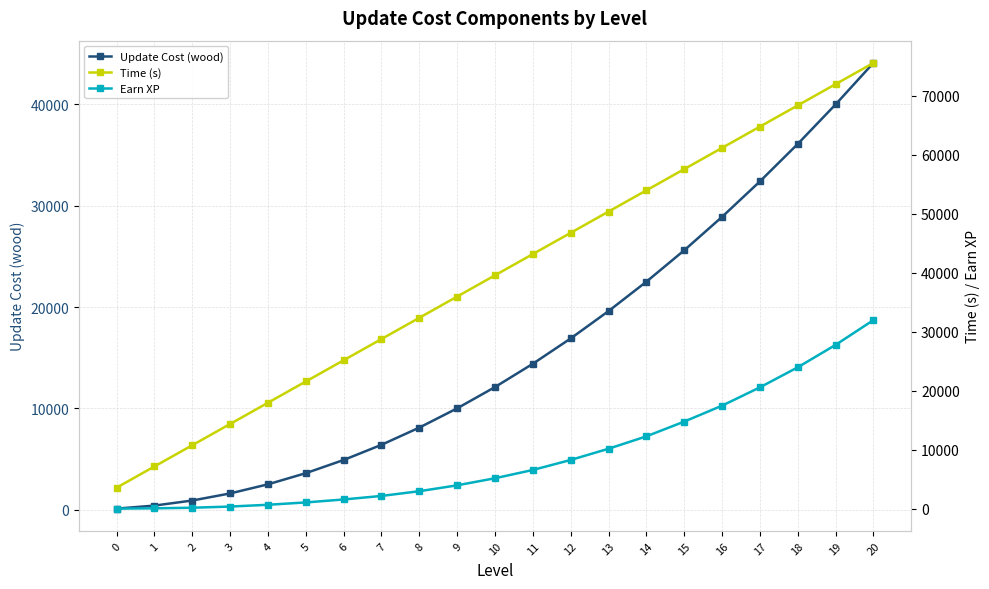

Rank the series at 20 from highest to lowest value.

Time (s), Update Cost (wood), Earn XP